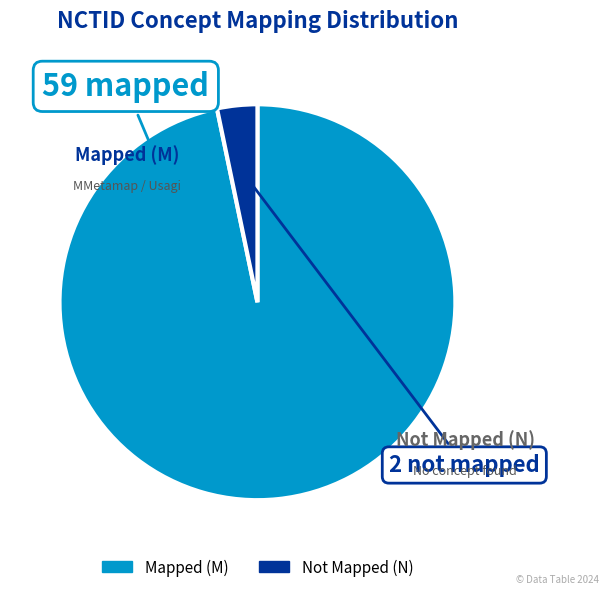

Does any single category account for the majority?

Yes